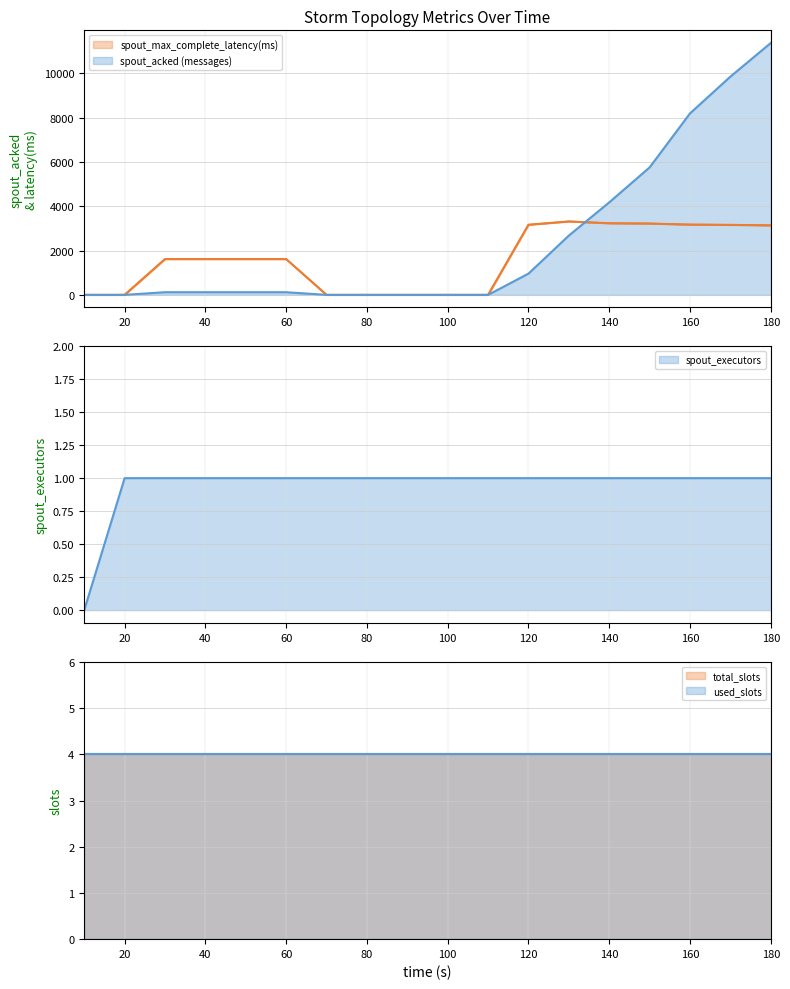

What is the highest value of the spout_executors series?

1.0